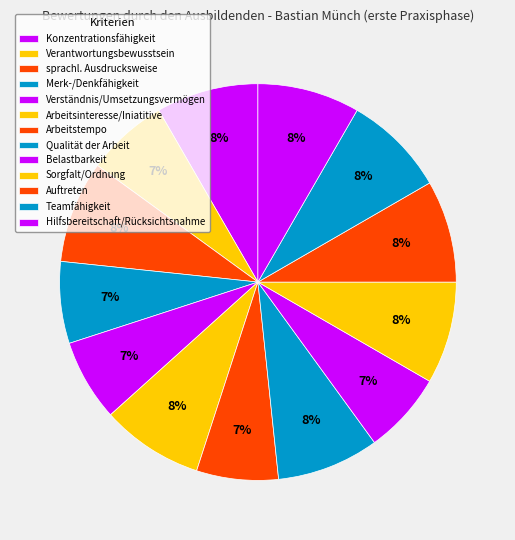

To the nearest percent, what is the combined percentage of Arbeitsinteresse/Iniatitive and sprachl. Ausdrucksweise?

17%